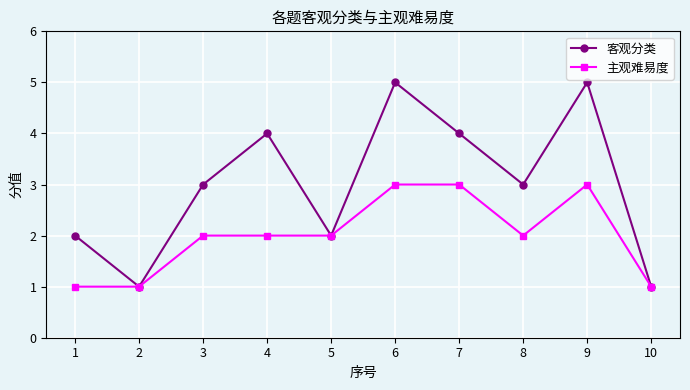

How many interior local peaks does the 客观分类 series have?

3